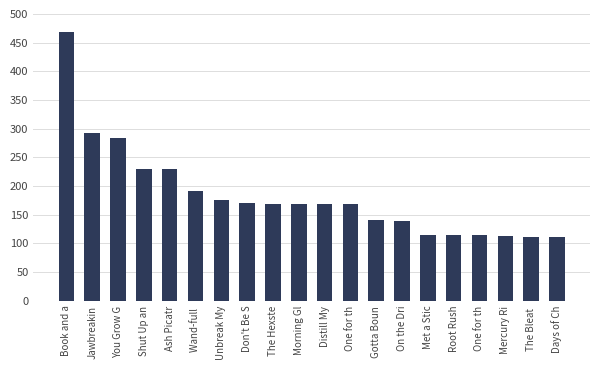

Reading left to right, transcribe all the data shown in this chart.

468	293	284	230	230	191	175	170	169	169	169	168	140	139	115	114	114	113	112	112